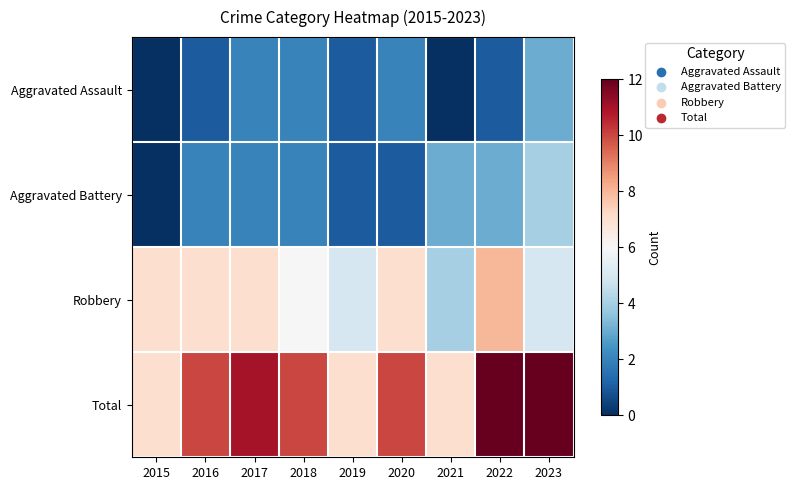

What is the total value across all series at 2018?

20